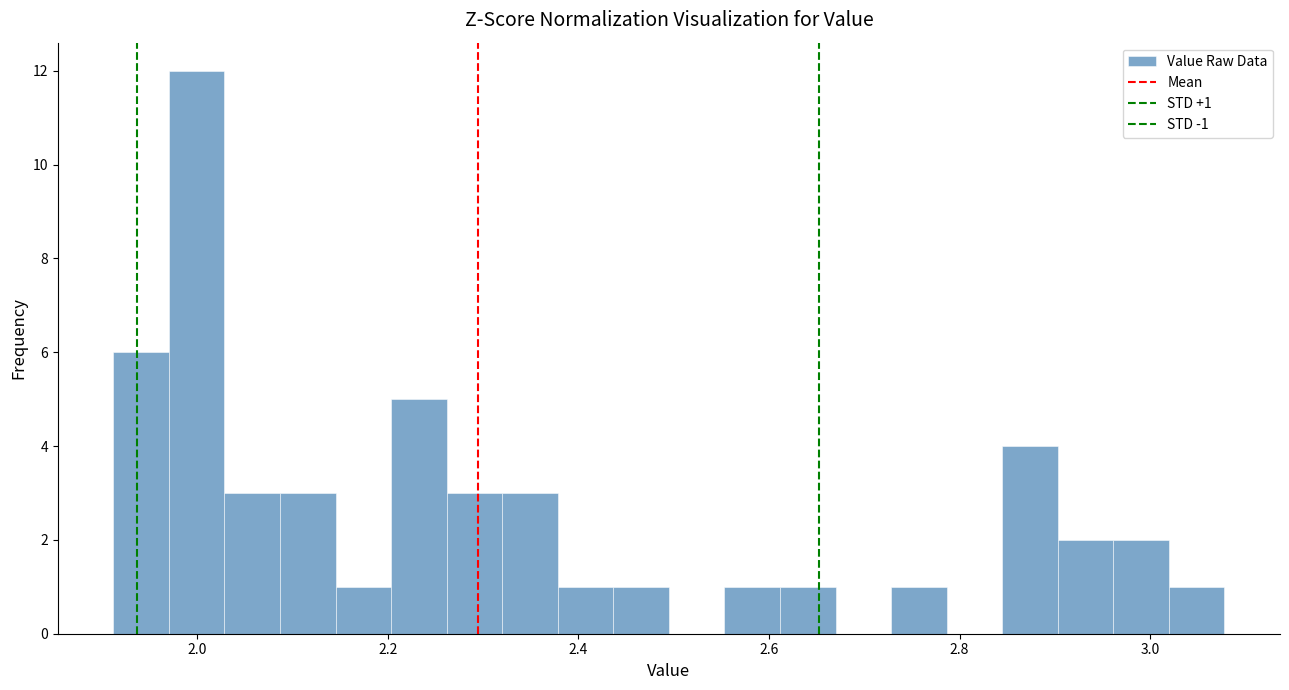

Read against the x-axis, roughly where is the centre of the tallest bar?

2.00